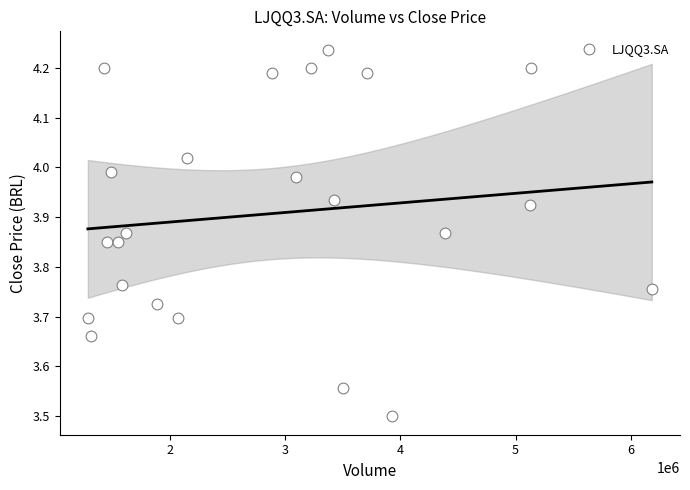

What Y value in the scatter plot is closest to 3?

3.5